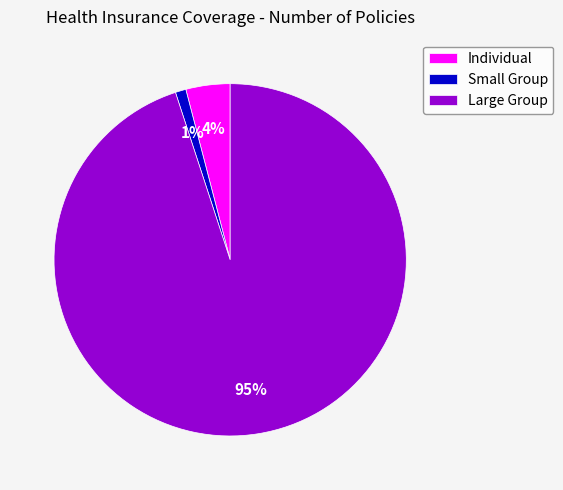

Do Individual and Large Group together represent more than half of the pie?

Yes